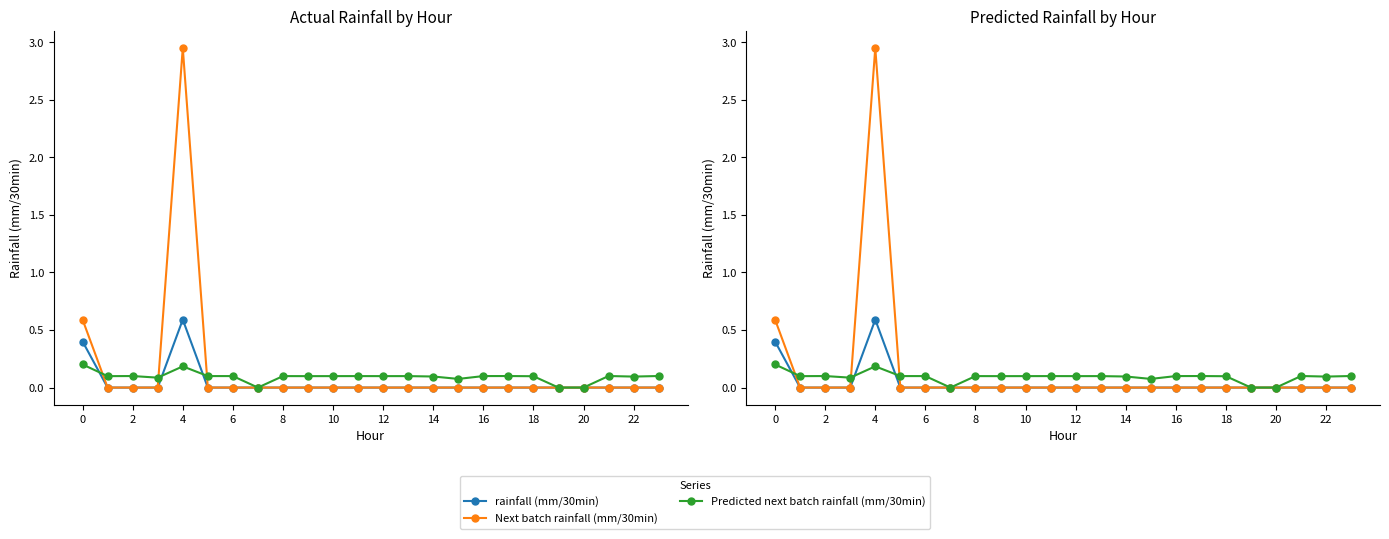

What are all the series names shown in the legend?

rainfall (mm/30min), Next batch rainfall (mm/30min), Predicted next batch rainfall (mm/30min)